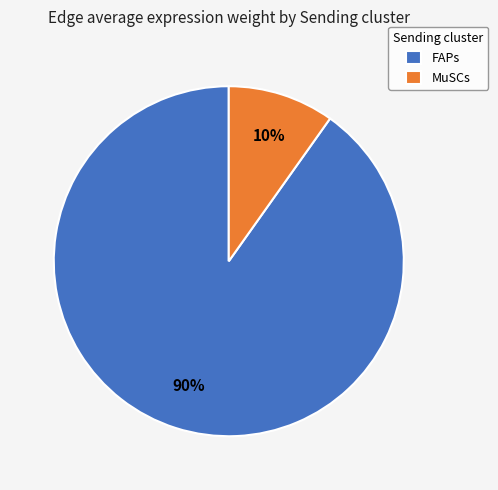

To the nearest percent, what is the difference between the largest and smallest slice percentages?

80%